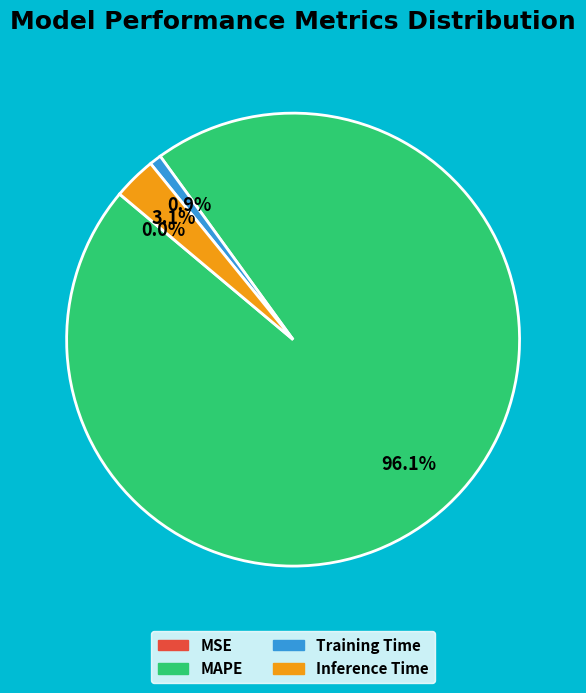

Which slice is the largest?

MAPE